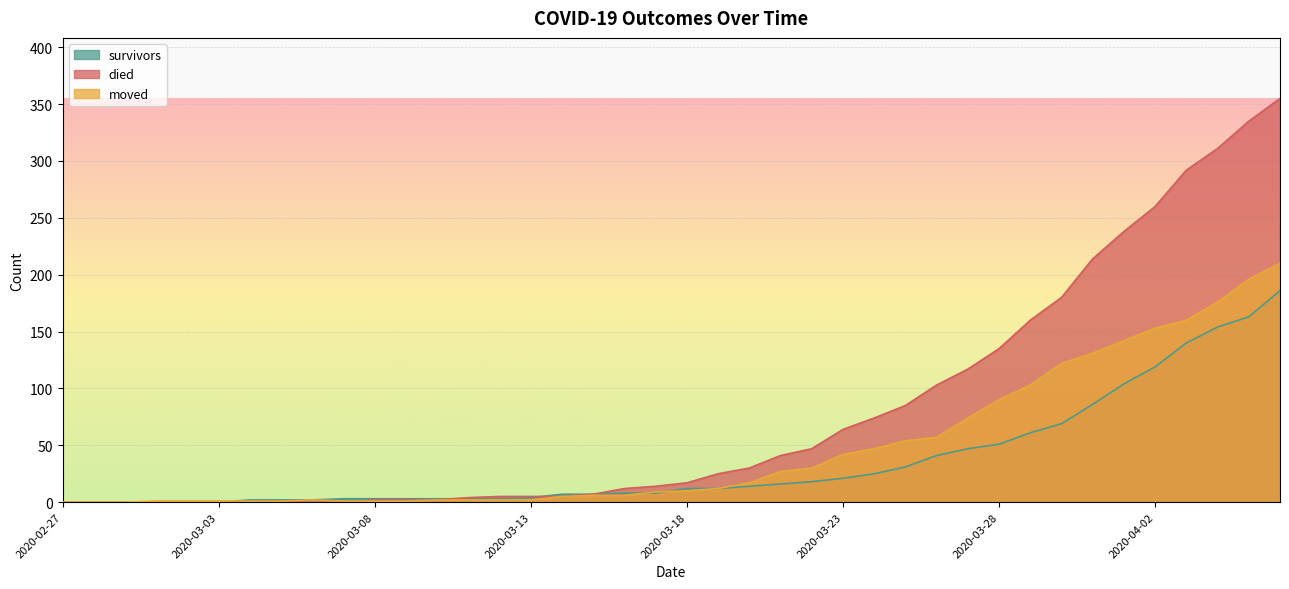

How many values in the survivors series are below 12?

20